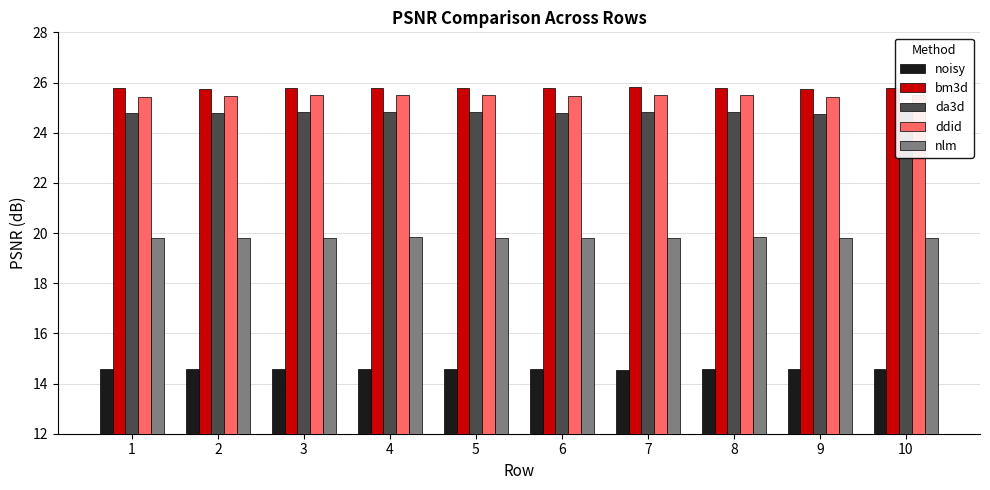

What is the value of the ddid bar at the 4th from the left?

25.5